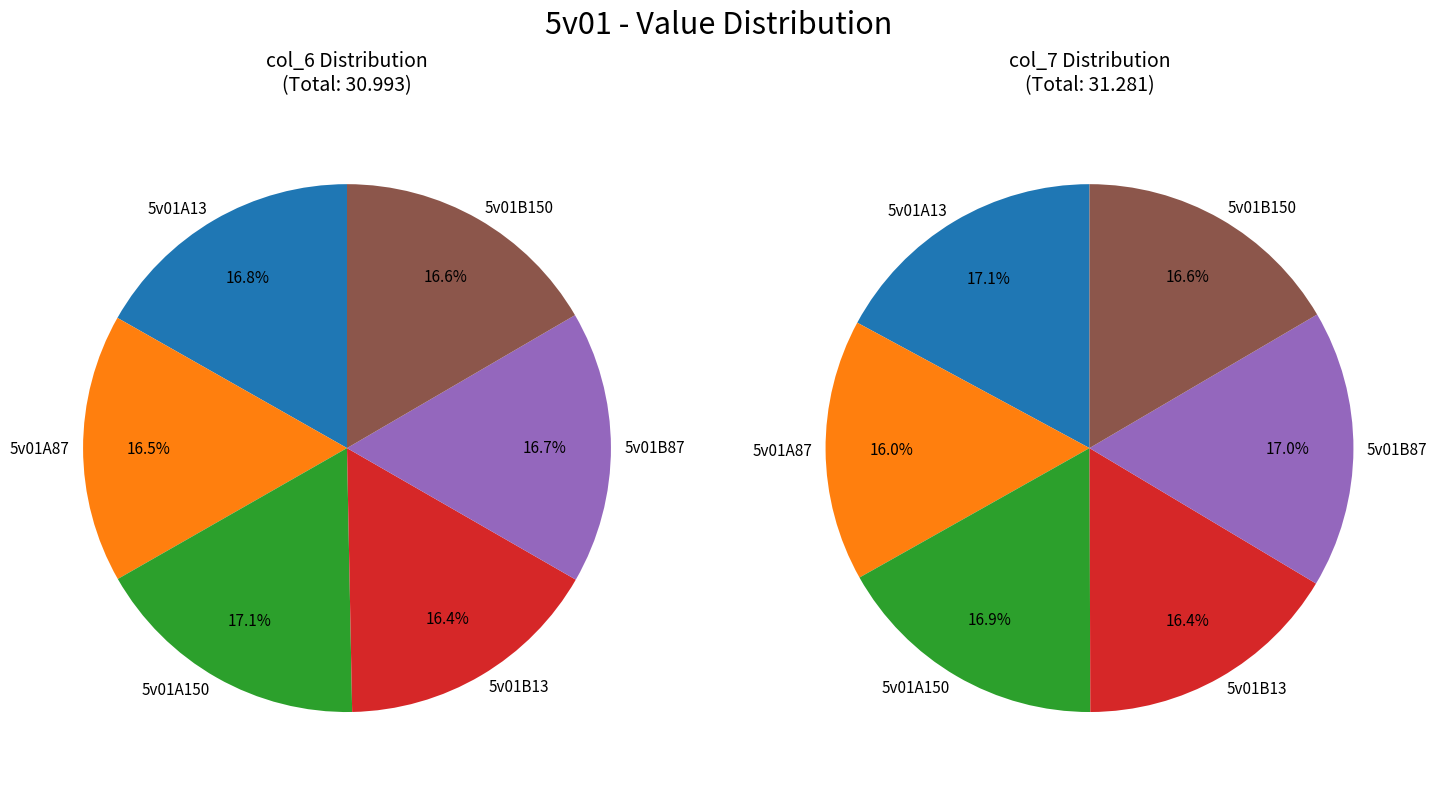

Which slice is the smallest?

5v01A87